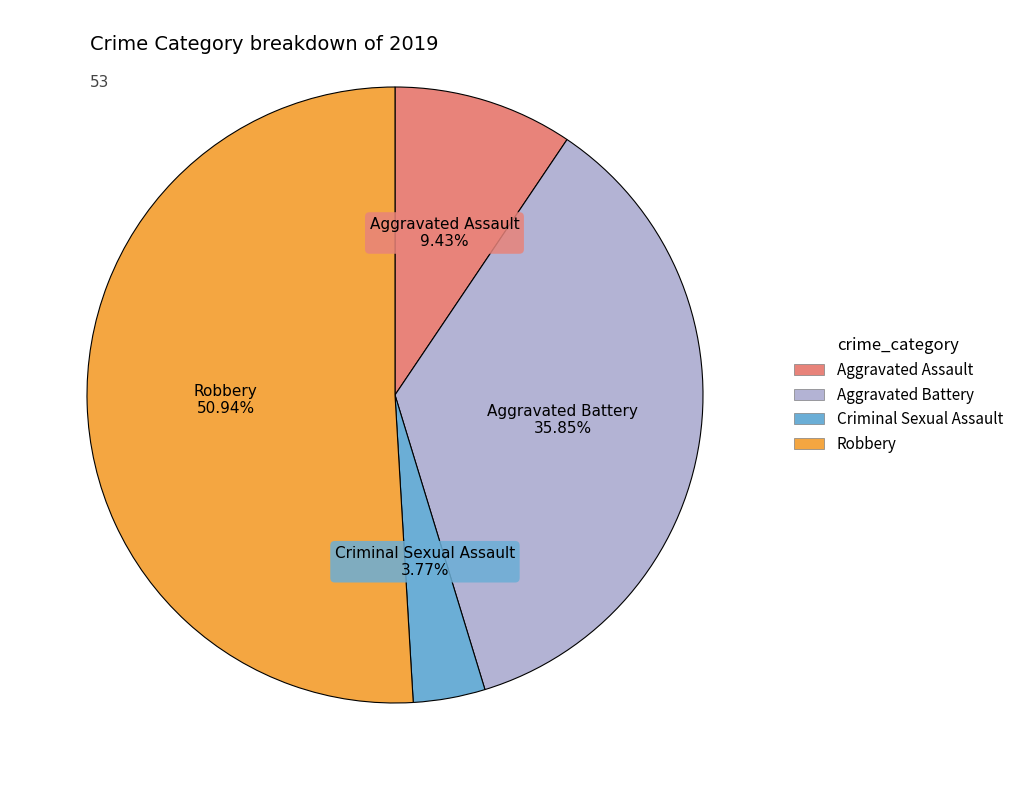

What is the ratio of the value at Aggravated Assault to the value at Aggravated Battery?

0.3